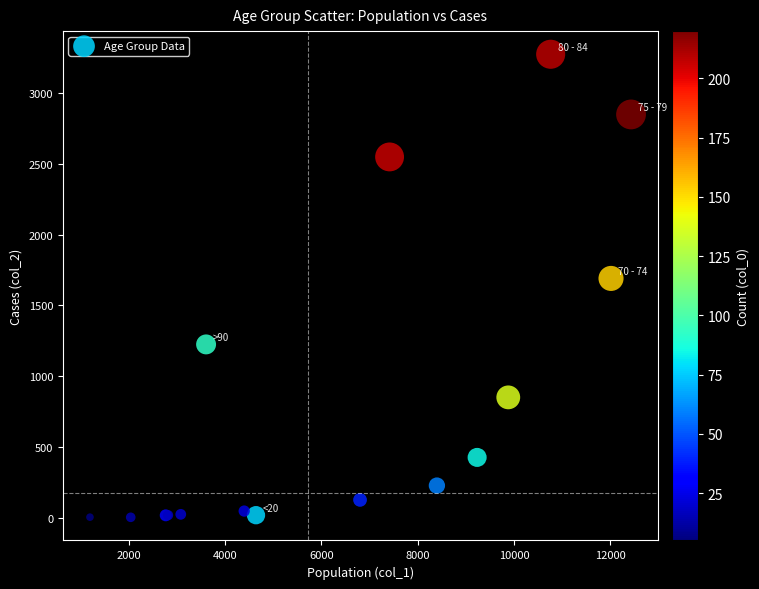

What Y value in the scatter plot is closest to 1638?

1690